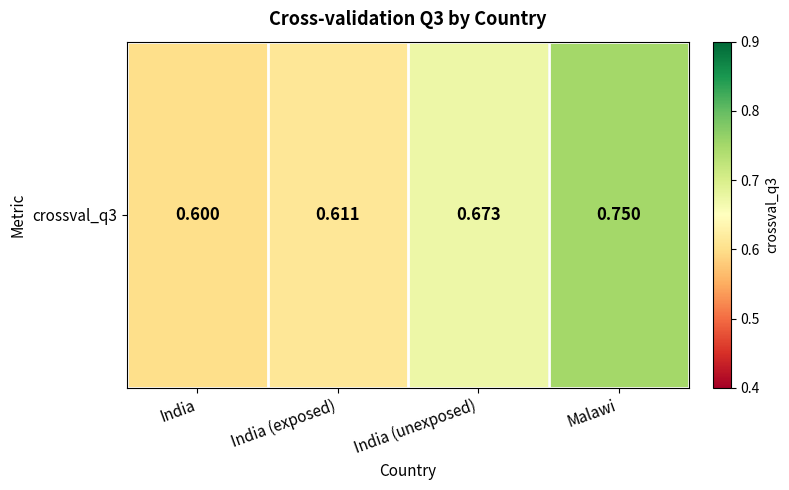

What is the sum of the values at India (unexposed) and India (exposed)?

1.3